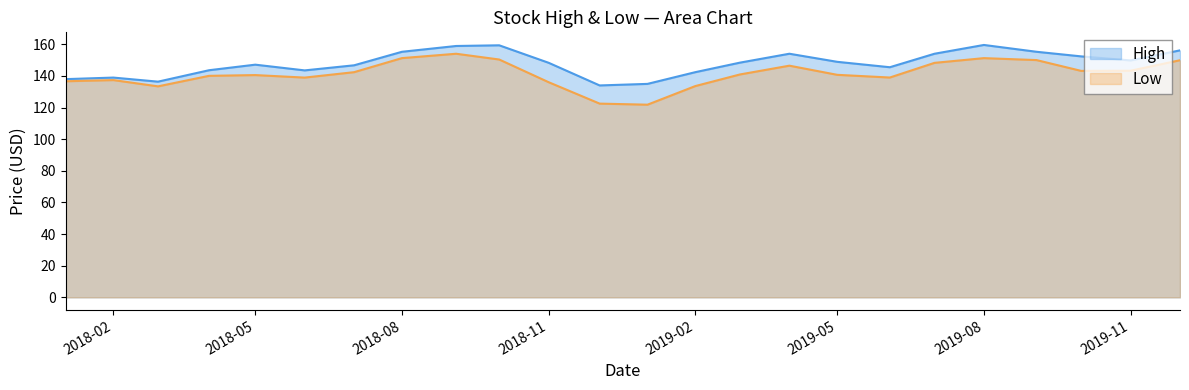

What are all the series names shown in the legend?

High, Low